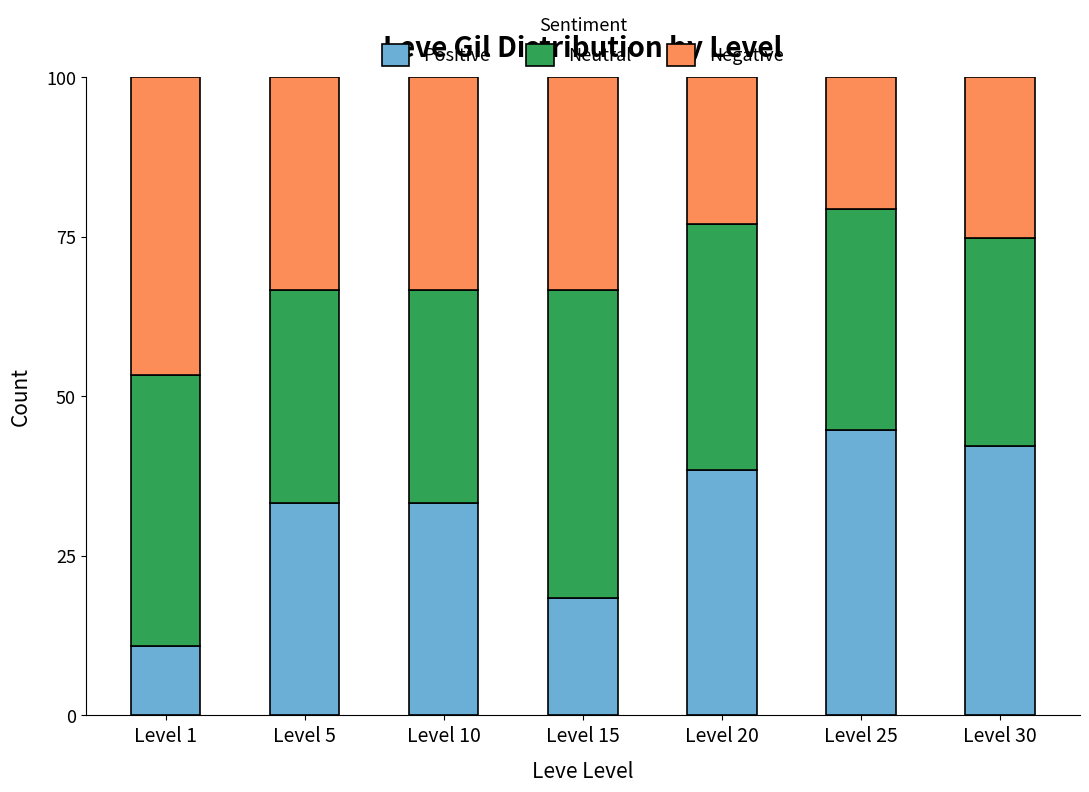

Which category has the highest value in the Positive series?

Level 25